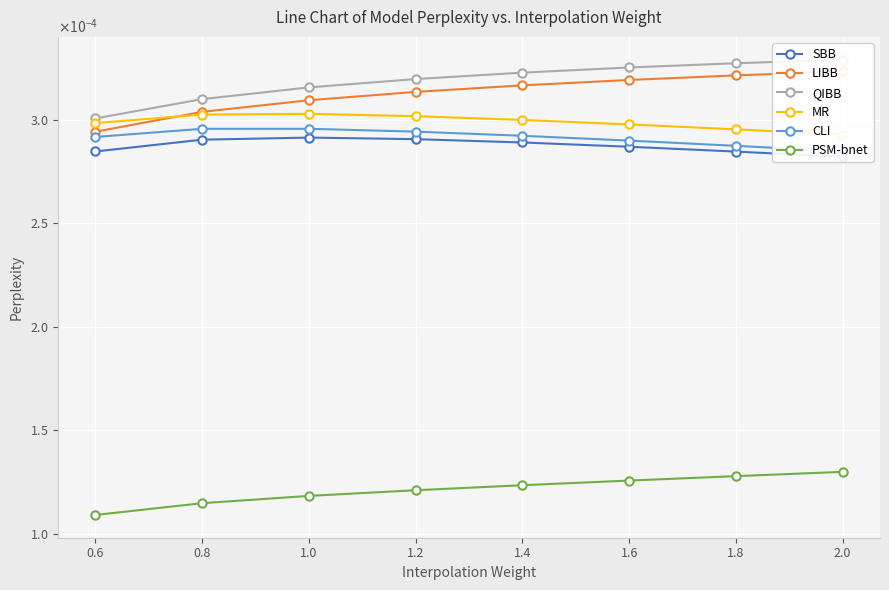

True or false: MR and QIBB intersect in this chart.

False